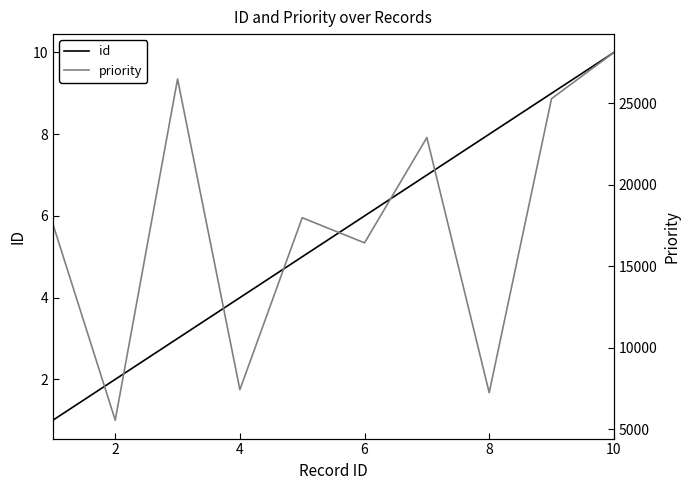

Does the chart display data point markers on the line(s)?

No